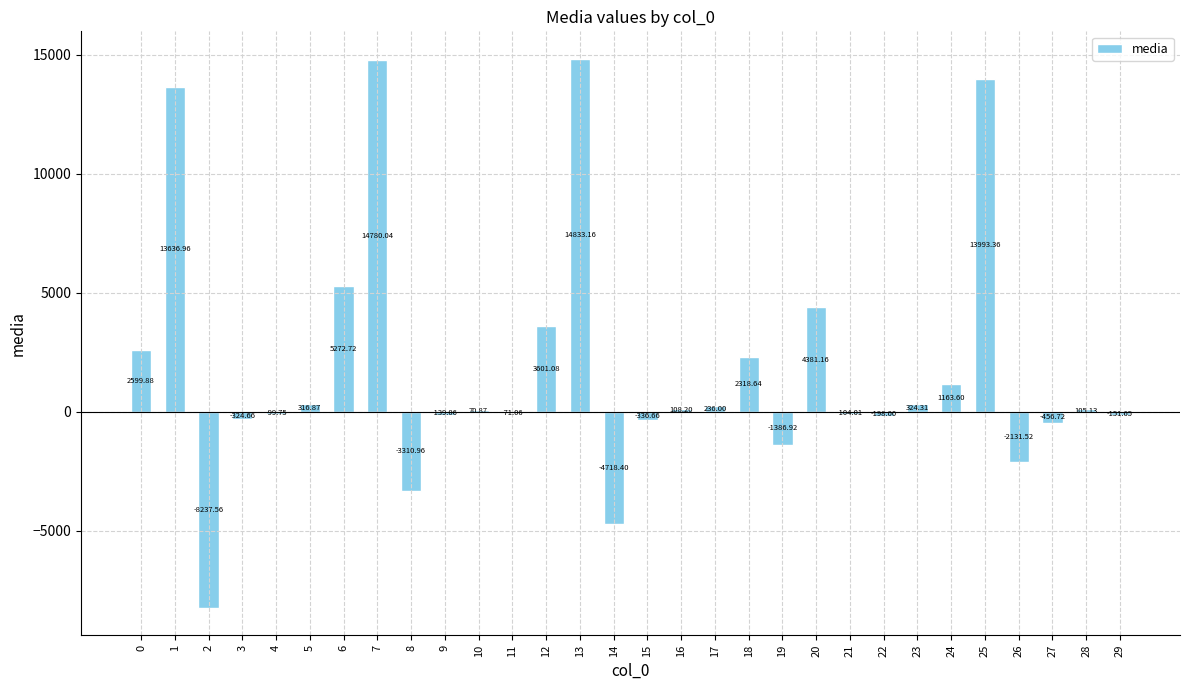

What is the sum of all values?

56075.1